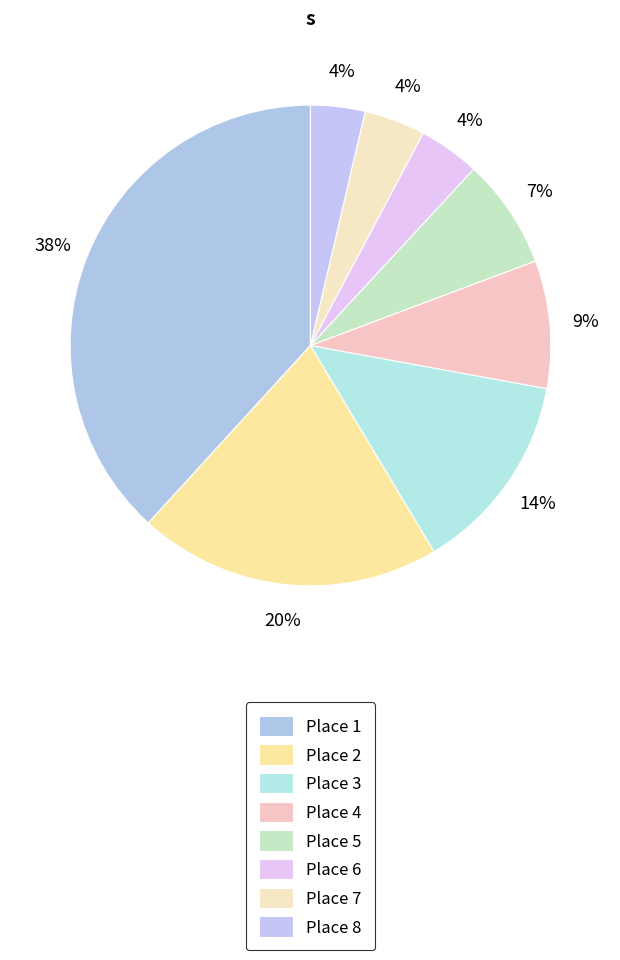

What percentage do Place 5 and Place 3 together represent?

20.9%